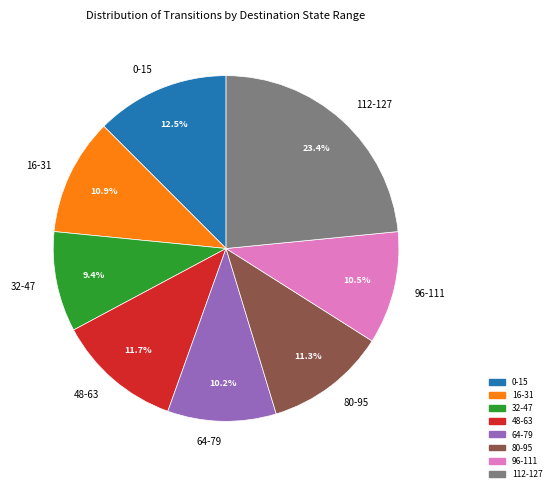

To the nearest percent, what is the average slice percentage?

12%